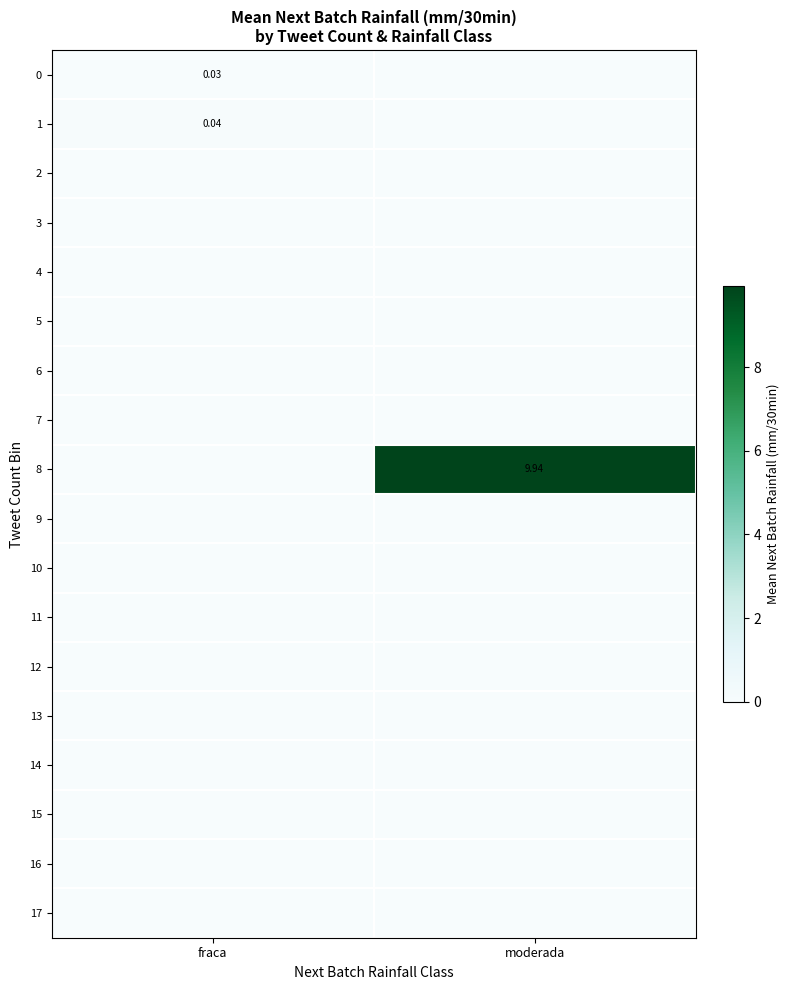

What is the total value across all series at moderada?

9.9